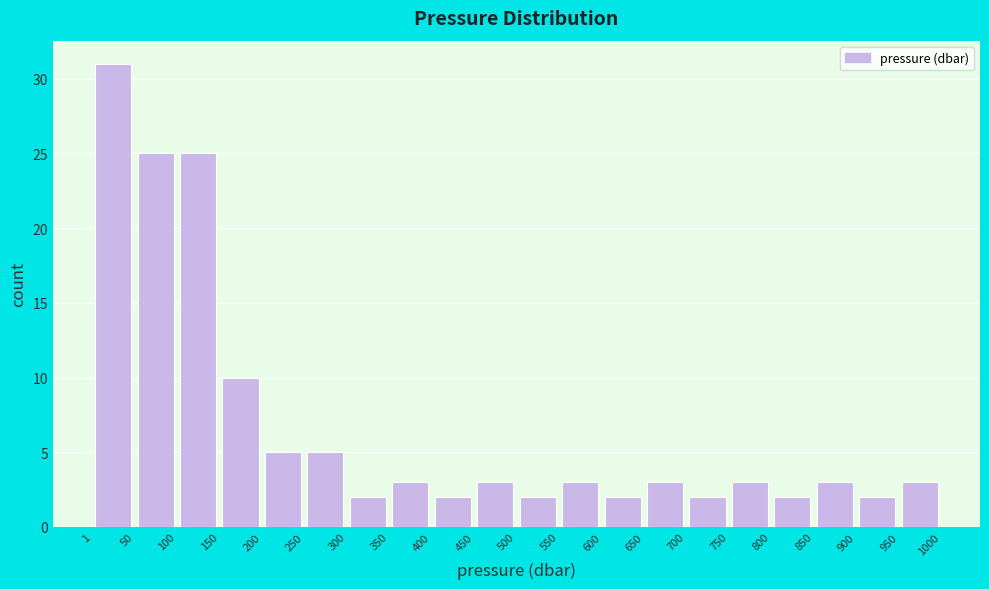

Reading left to right, transcribe this chart: for each bar, give the range it covers on the x-axis and its height. The values are not printed on the chart, so give them approximately, as read against the axis.

1 to 50: 31
50 to 100: 25
100 to 150: 25
150 to 200: 10
200 to 250: 5
250 to 300: 5
300 to 350: 2
350 to 400: 3
400 to 450: 2
450 to 500: 3
500 to 550: 2
550 to 600: 3
600 to 650: 2
650 to 700: 3
700 to 750: 2
750 to 800: 3
800 to 850: 2
850 to 900: 3
900 to 950: 2
950 to 1000: 3